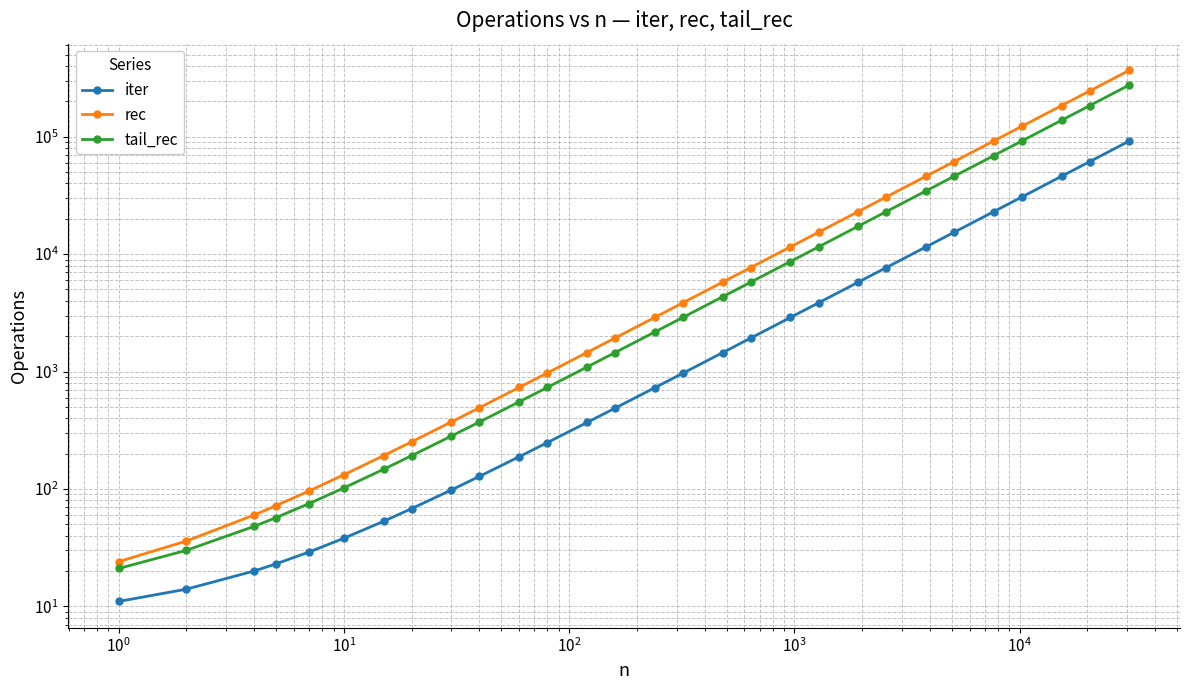

True or false: tail_rec and rec cross at least once.

False